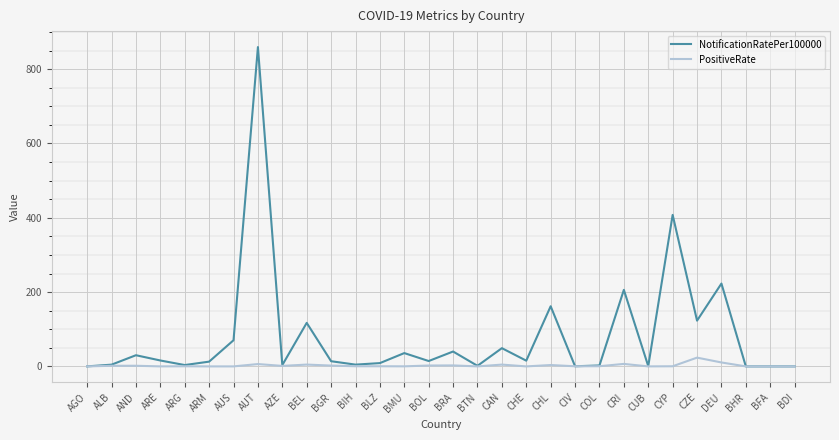

At which label does NotificationRatePer100000 reach its peak?

AUT